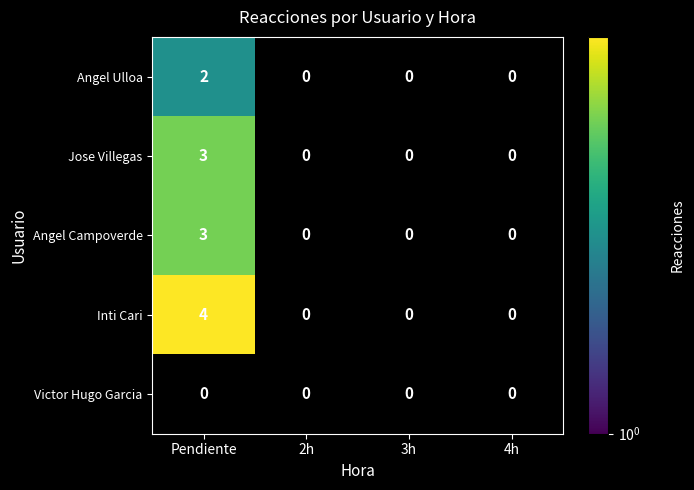

Which series has the widest spread of values?

Inti Cari